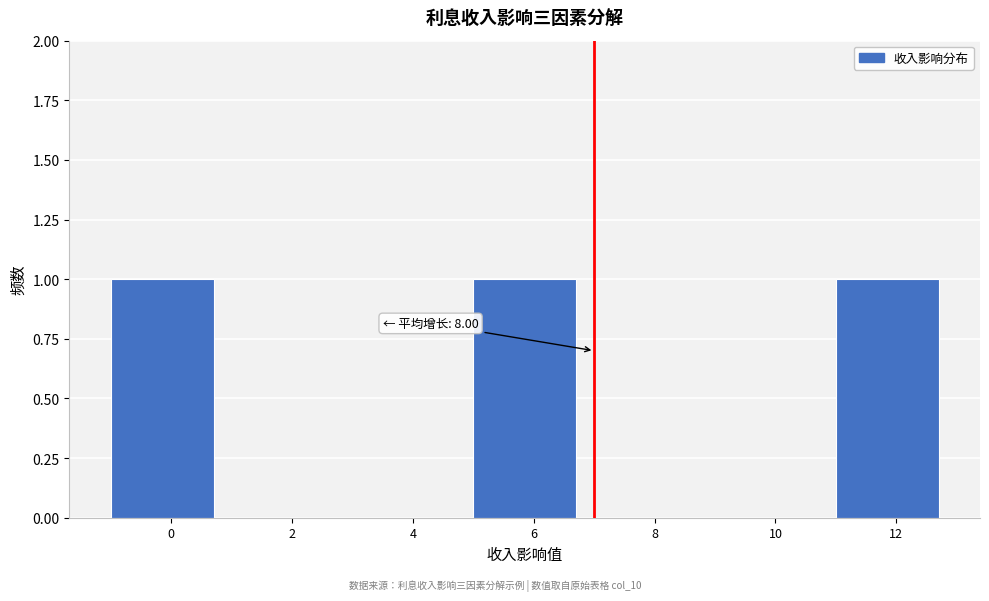

Reading left to right, list all the values displayed in this chart.

0=1	2=0	4=0	6=1	8=0	10=0	12=1